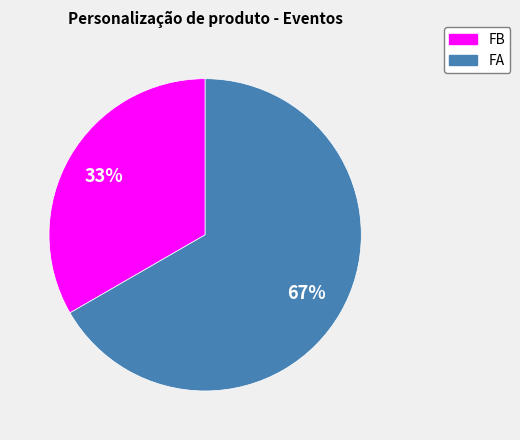

Which slice is the largest?

FA